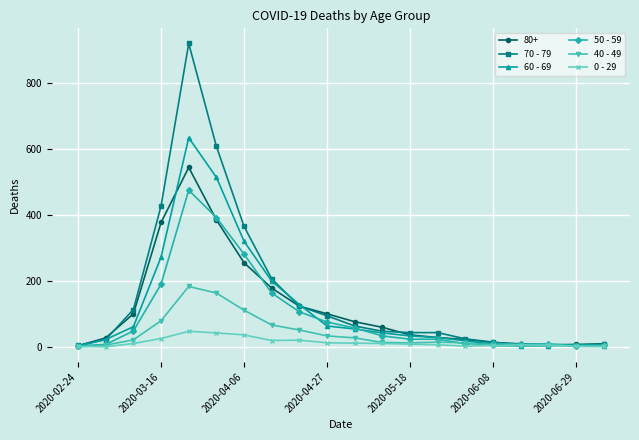

What is the maximum value shown in the chart?

920